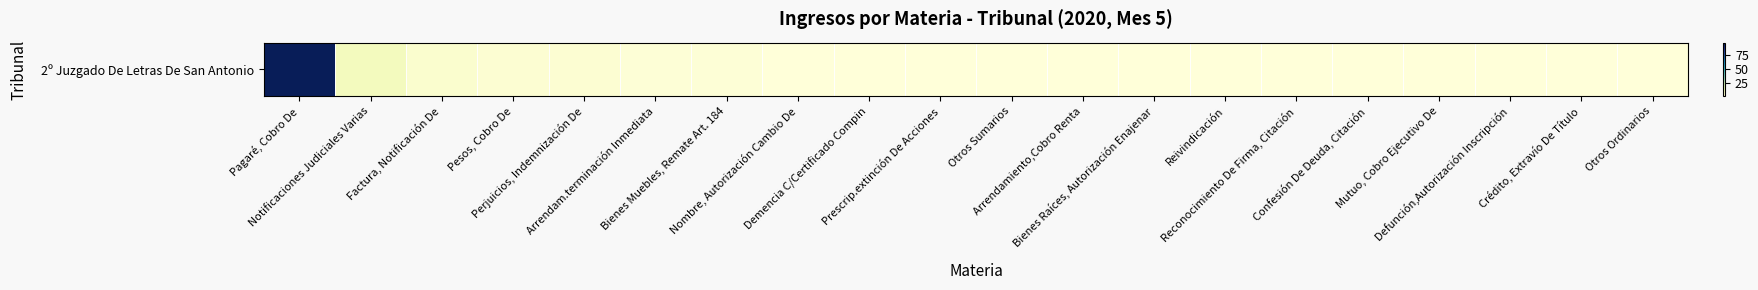

Between Prescrip.extinción De Acciones and Otros Ordinarios, which is larger?

Prescrip.extinción De Acciones